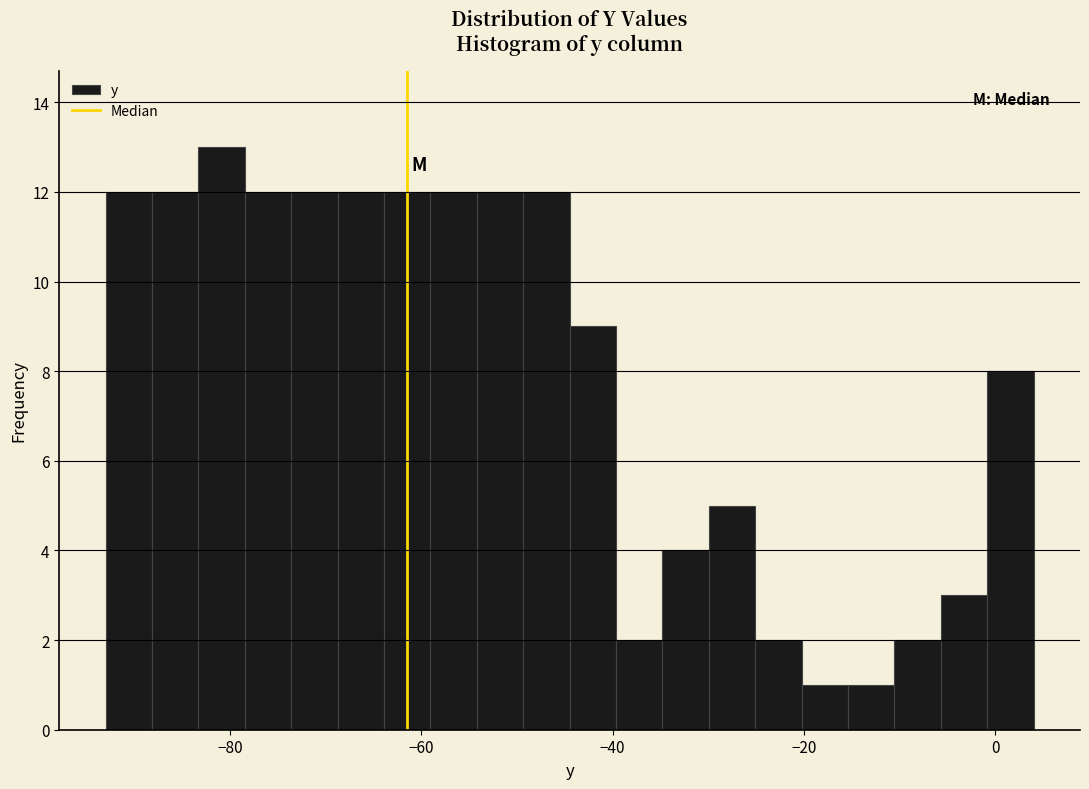

Around what value on the x-axis is the tallest bar? Give the approximate position of its centre, as read against the axis.

-80